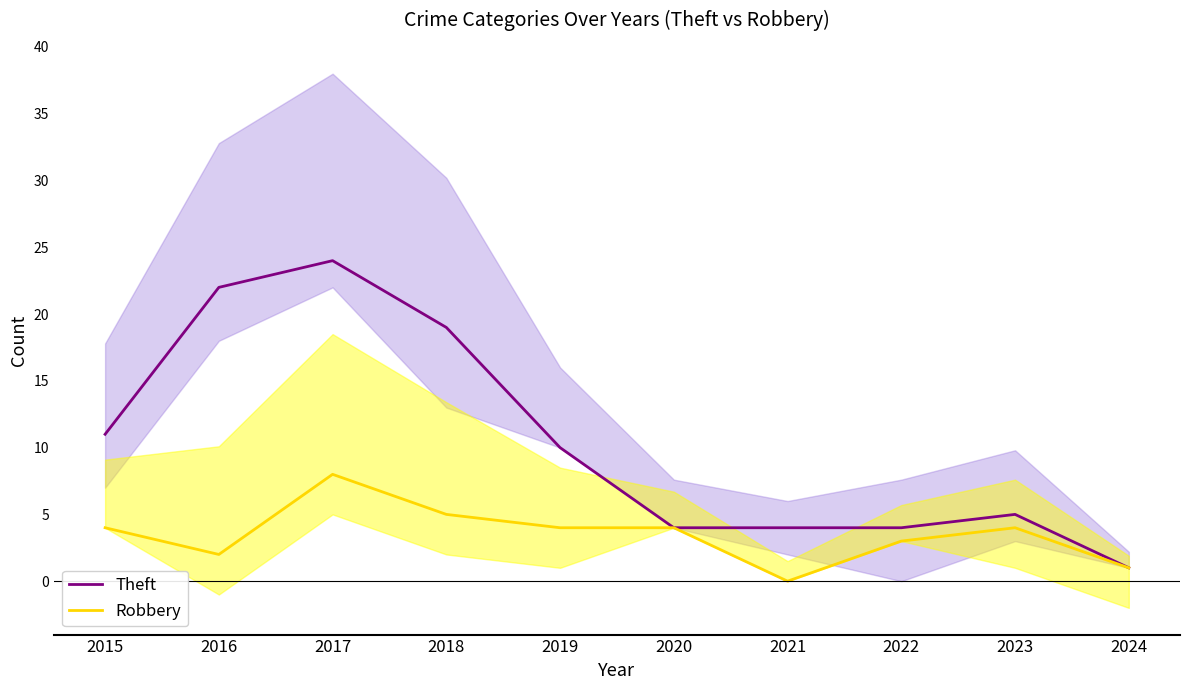

Rank the series by their maximum value, from lowest to highest.

Robbery, Theft